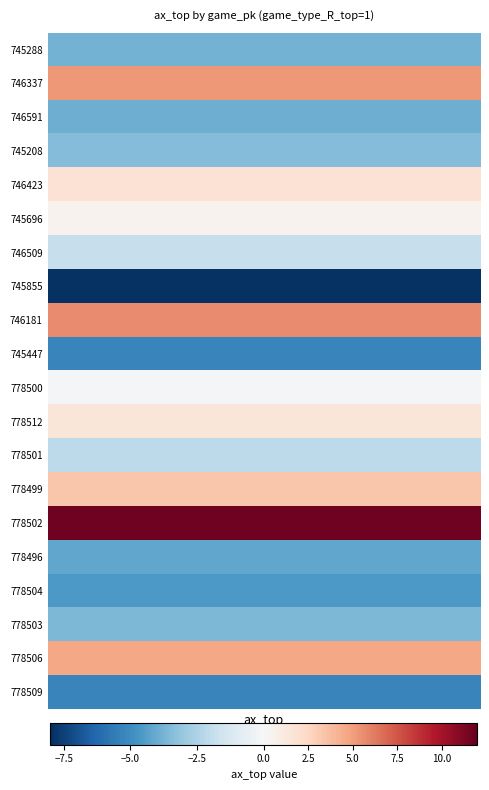

At which label does the data first exceed -1?

746337